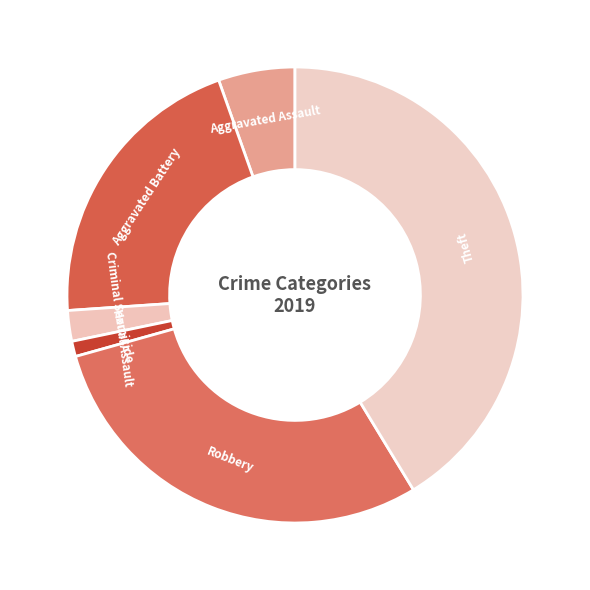

How many slices are in this pie chart?

6